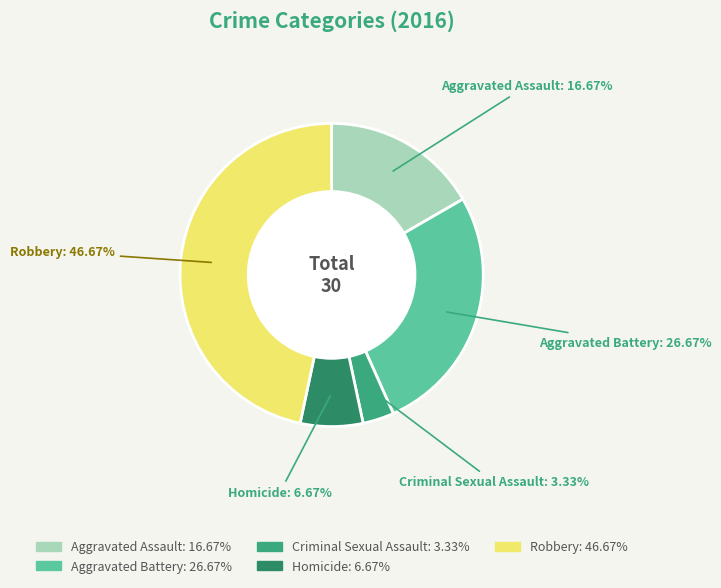

How many segments does this pie chart have?

5